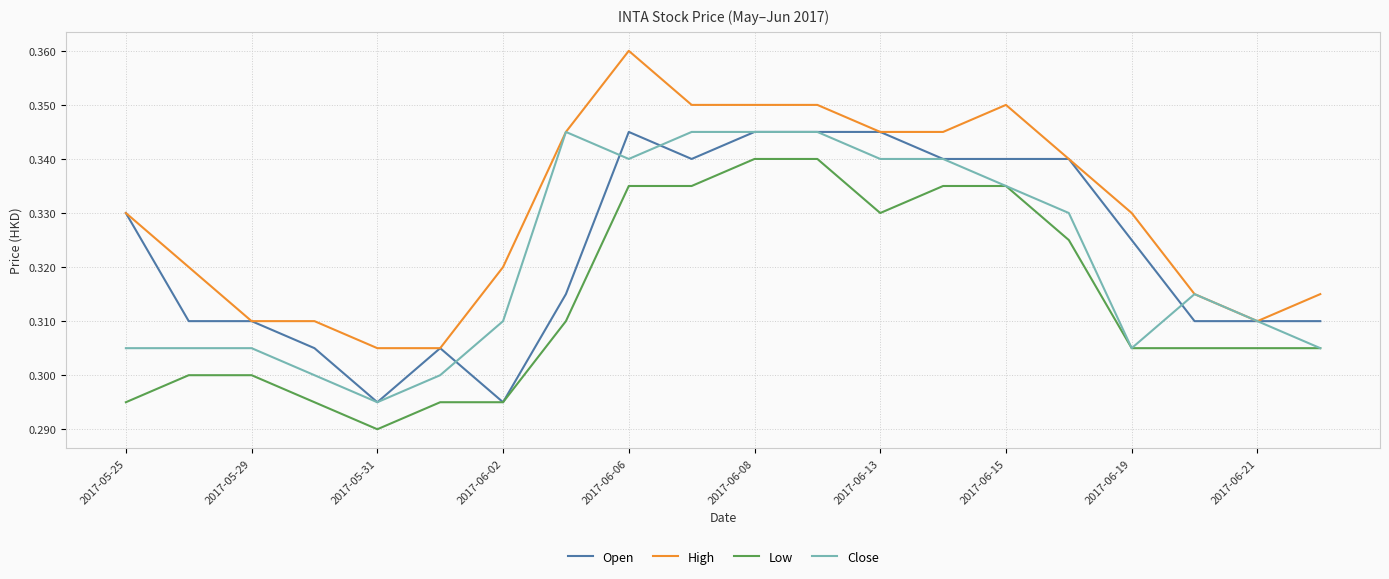

Which series has the largest total across all categories?

High